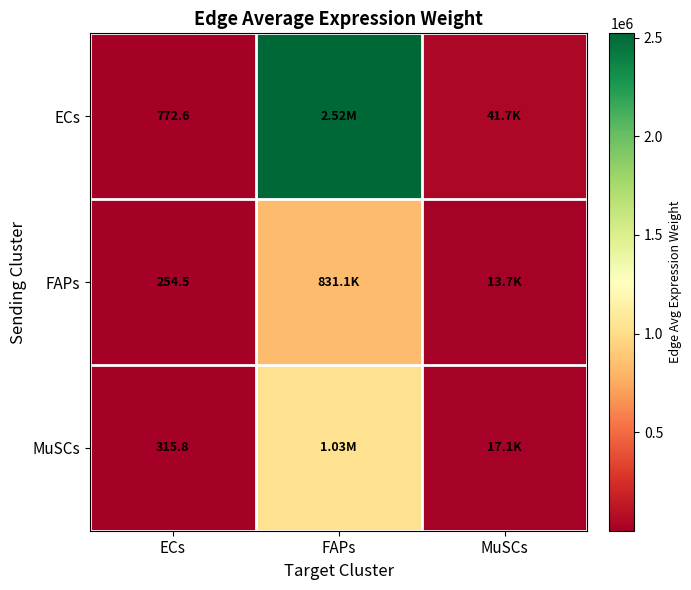

What is the smallest value displayed?

254.5